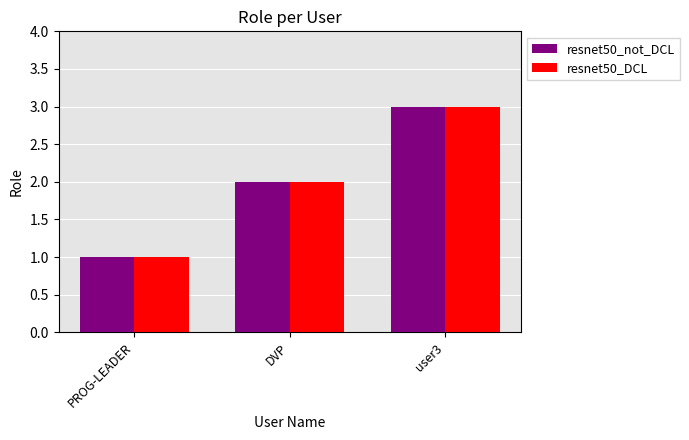

Rank the categories by resnet50_not_DCL value from lowest to highest.

PROG-LEADER, DVP, user3